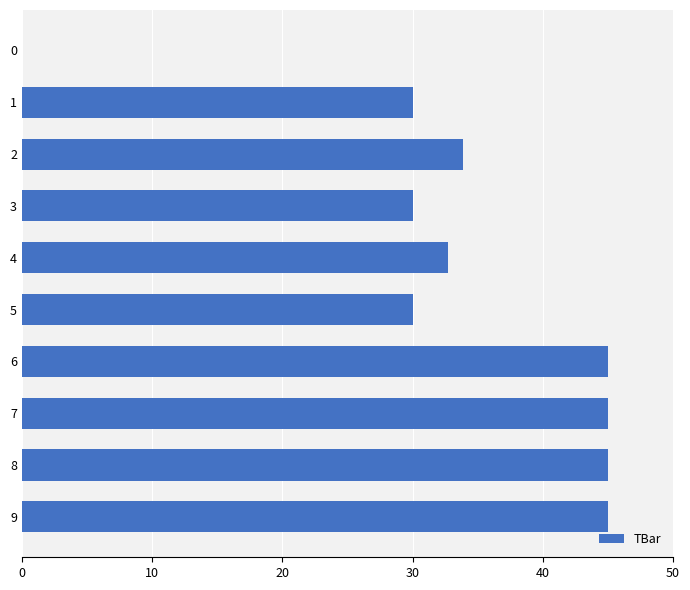

What is the ratio of the value at 8 to the value at 2?

1.3